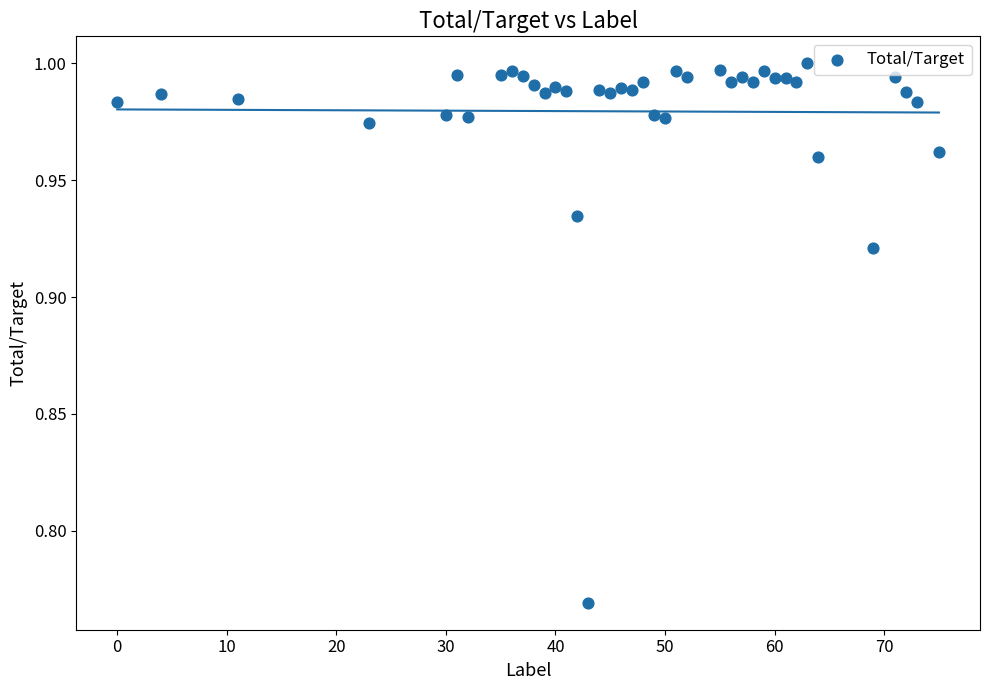

What is the range of X values (max minus min)?

75.0